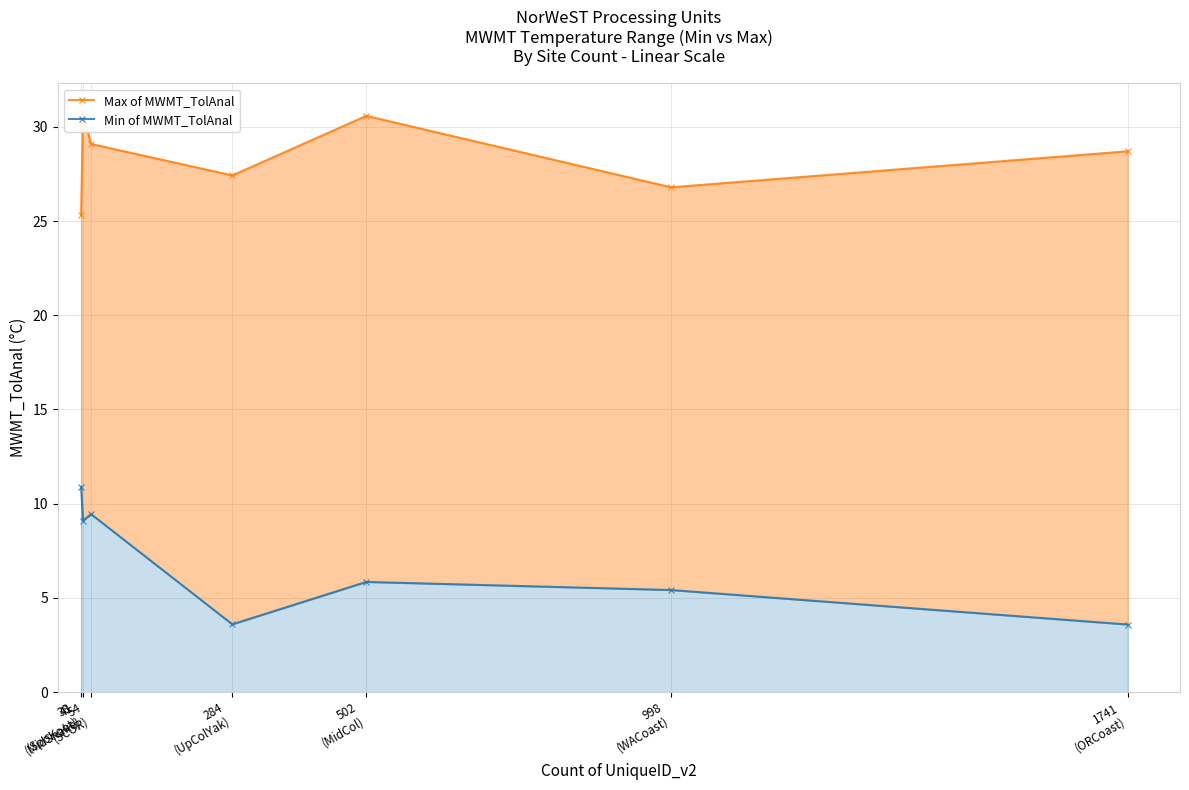

List the series in order of their peak value, highest first.

Max of MWMT_TolAnal, Min of MWMT_TolAnal